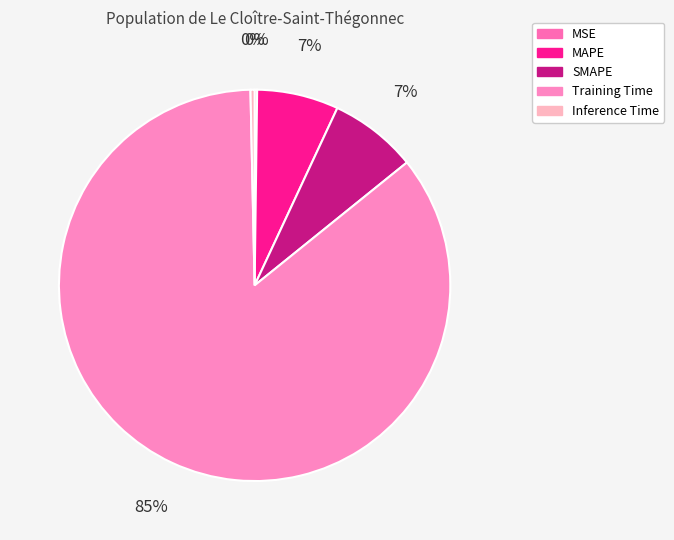

Count the number of slices in the pie.

5